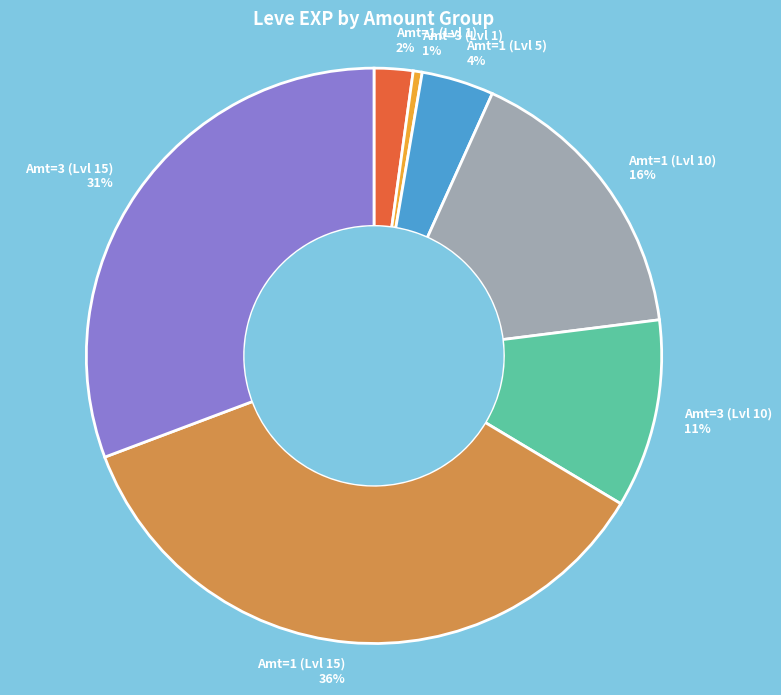

Rank the categories by value from highest to lowest.

Amt=1 (Lvl 15) 36%, Amt=3 (Lvl 15) 31%, Amt=1 (Lvl 10) 16%, Amt=3 (Lvl 10) 11%, Amt=1 (Lvl 5) 4%, Amt=1 (Lvl 1) 2%, Amt=3 (Lvl 1) 1%